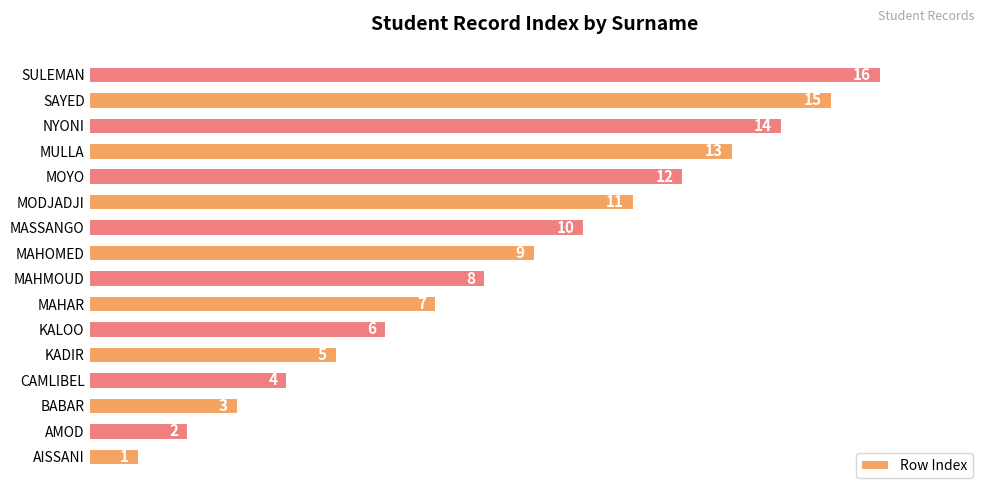

True or false: the data shows 20 at MULLA.

False